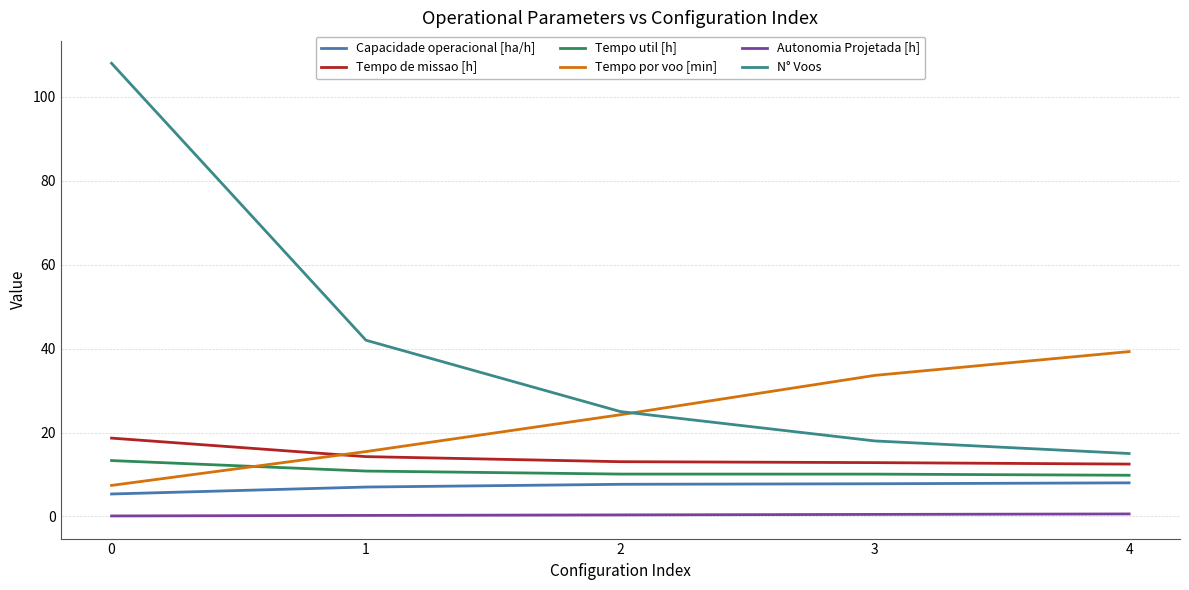

What is the approximate value of Autonomia Projetada [h] at 4?

0.6